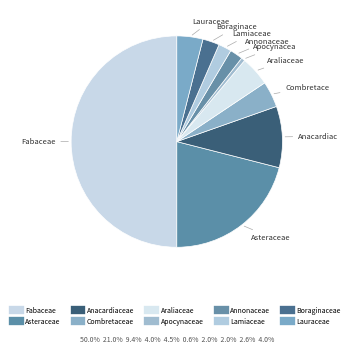

How many segments does this pie chart have?

10